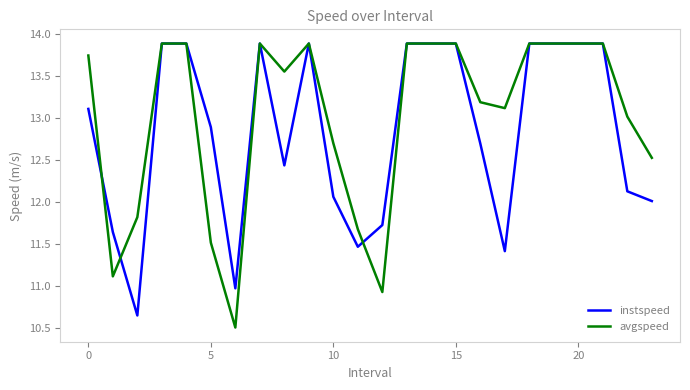

Rank the series by their average value, from highest to lowest.

avgspeed, instspeed